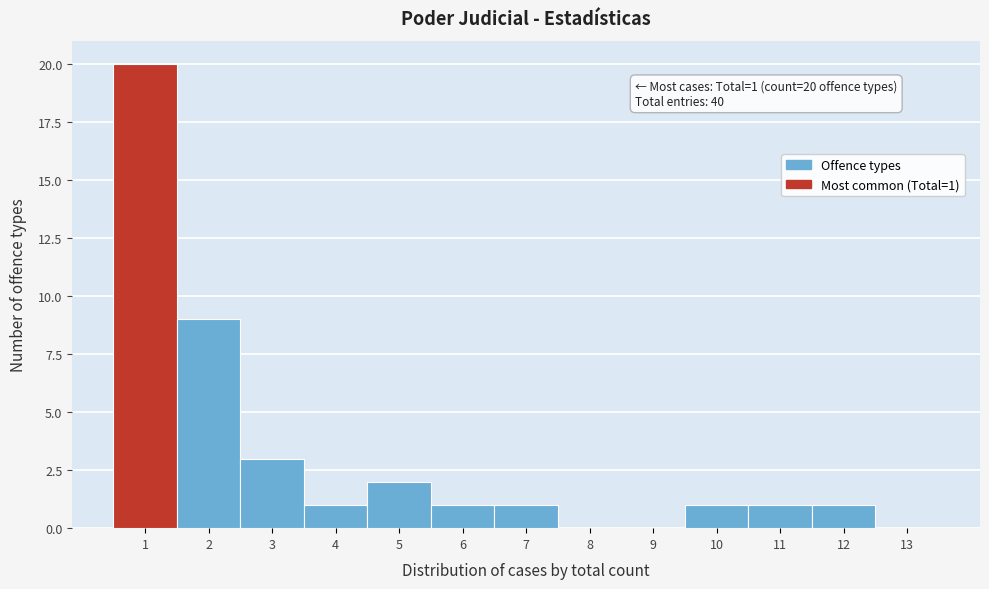

Over which range of the x-axis is the bar tallest?

0.5 to 1.5